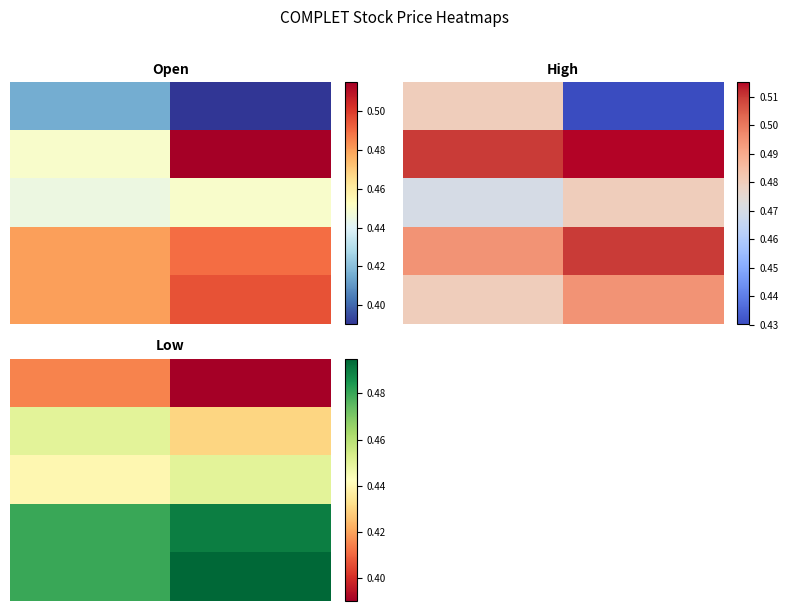

How many distinct data groups are displayed?

5